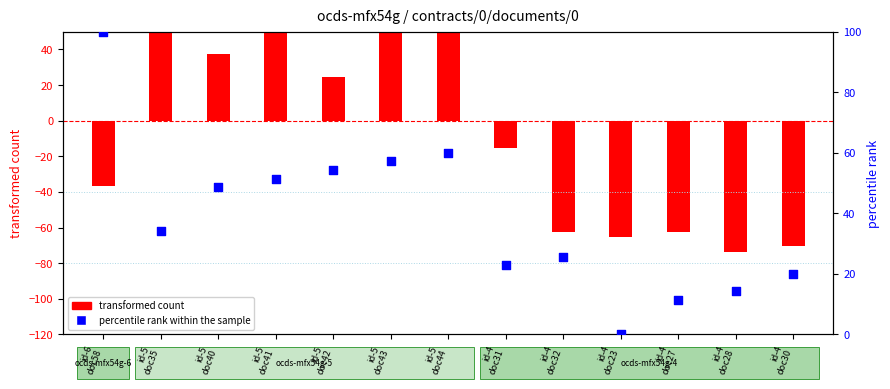

Which has a higher value, id-5
doc43 or id-4
doc28?

id-5
doc43